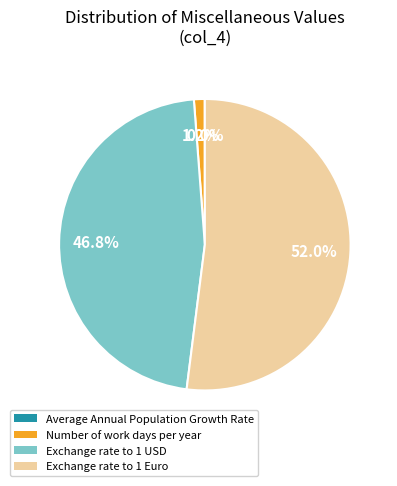

Is it true that Exchange rate to 1 Euro is 52% of the pie?

True